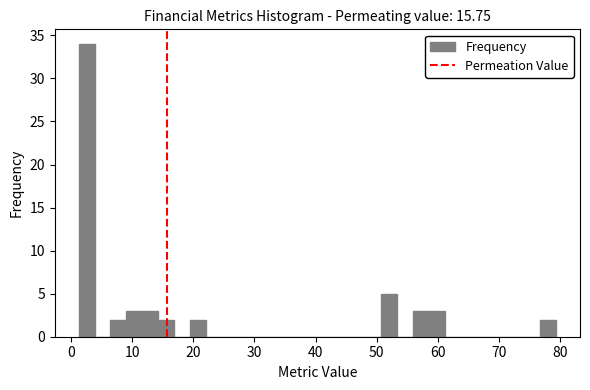

Around what value on the x-axis is the tallest bar? Give the approximate position of its centre, as read against the axis.

3